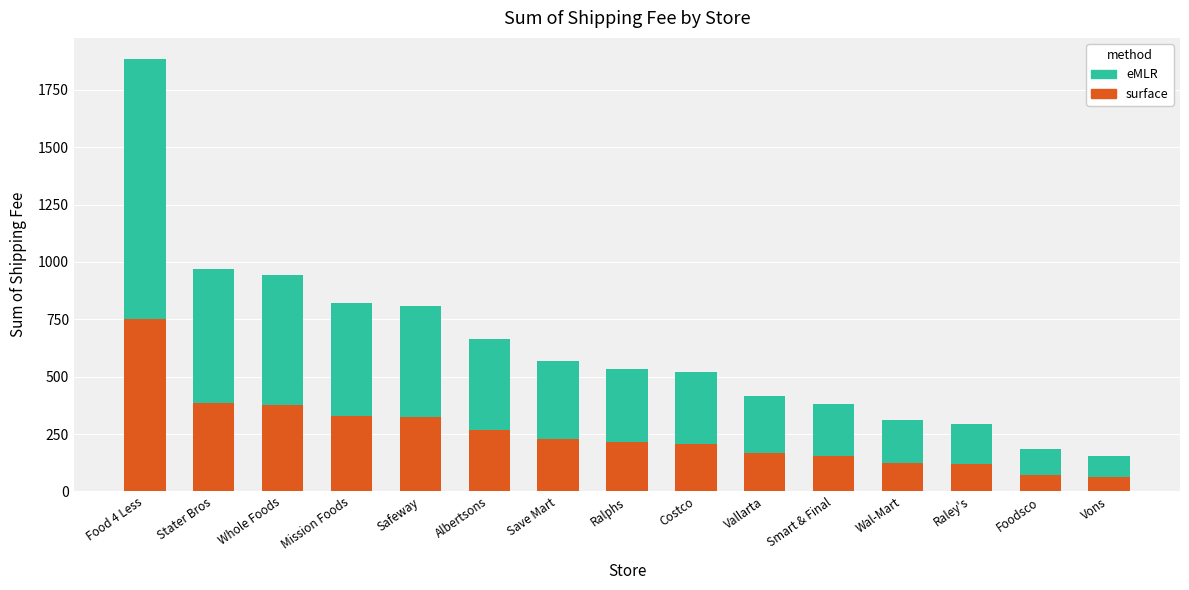

True or false: surface has a value of 214.0 at Ralphs.

True